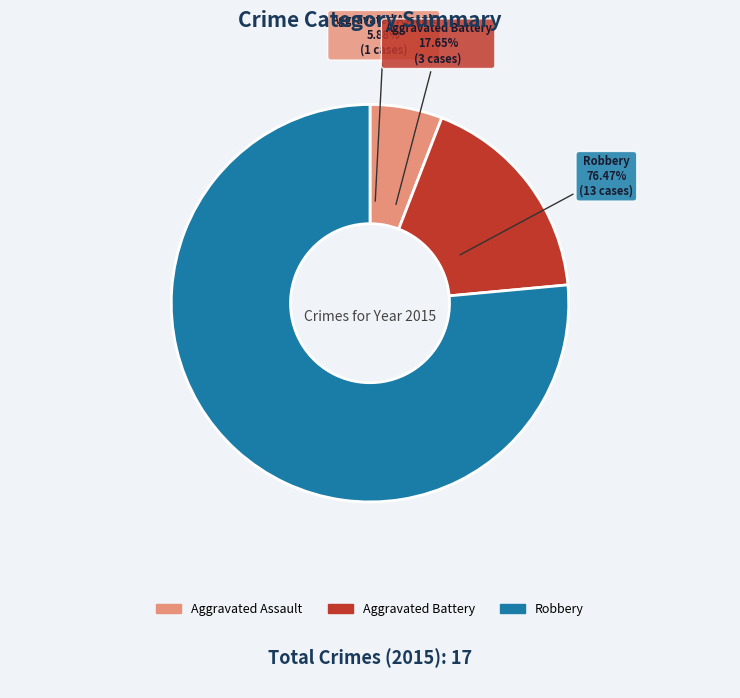

Which has a higher value, Aggravated Assault or Aggravated Battery?

Aggravated Battery